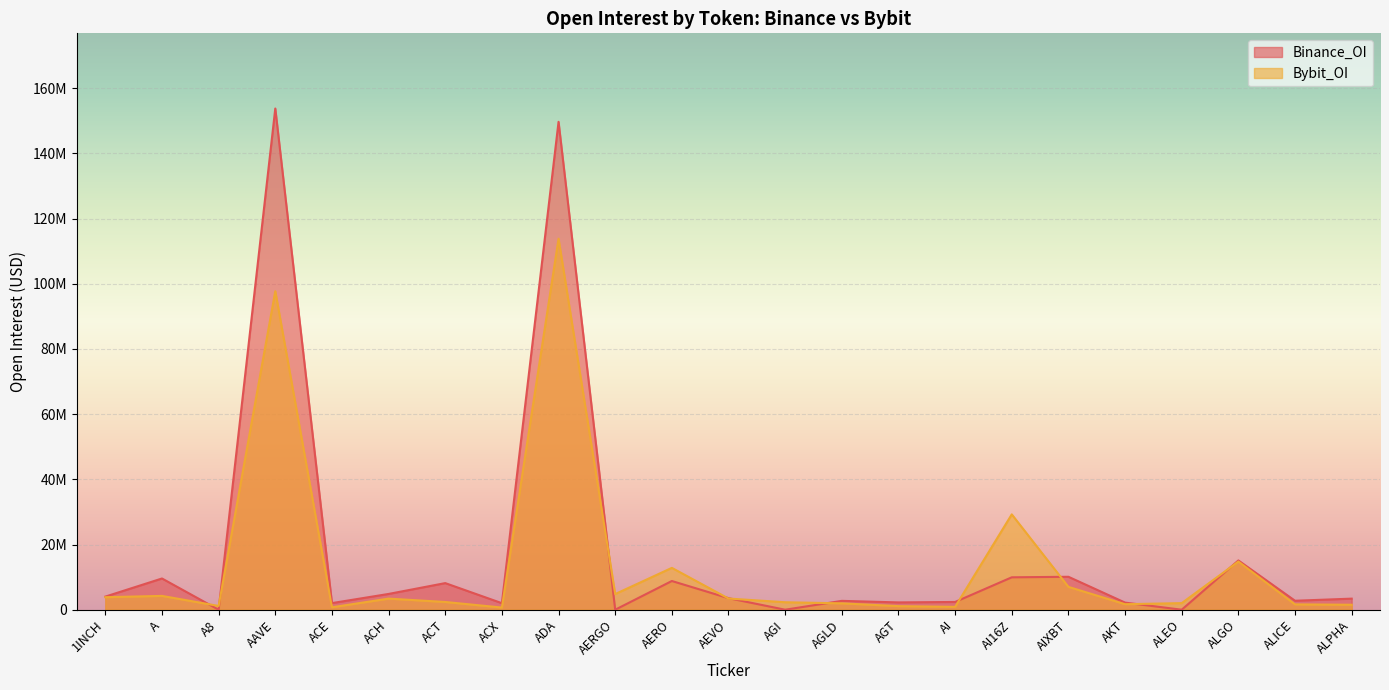

True or false: Bybit_OI has a value of 744041 at ALICE.

False